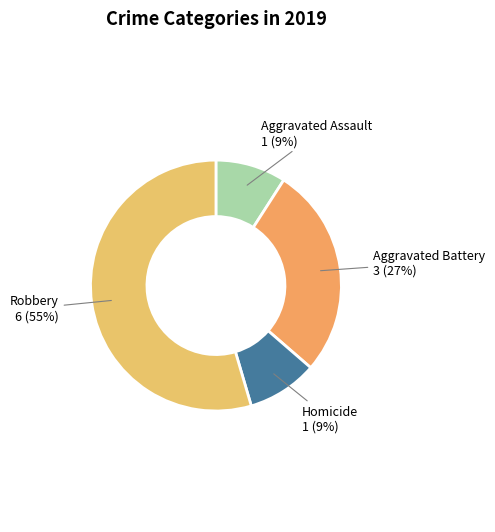

Combined, do Homicide and Aggravated Battery account for over 50%?

No